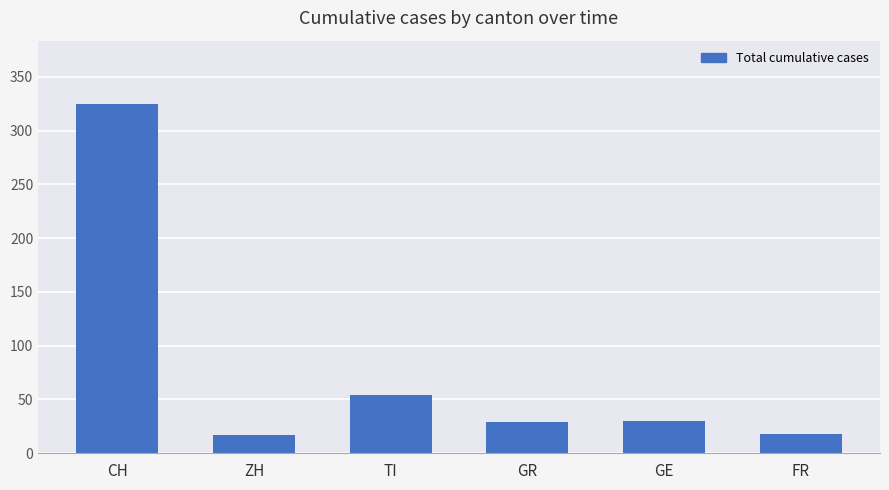

What is the difference between the second highest and minimum values?

37